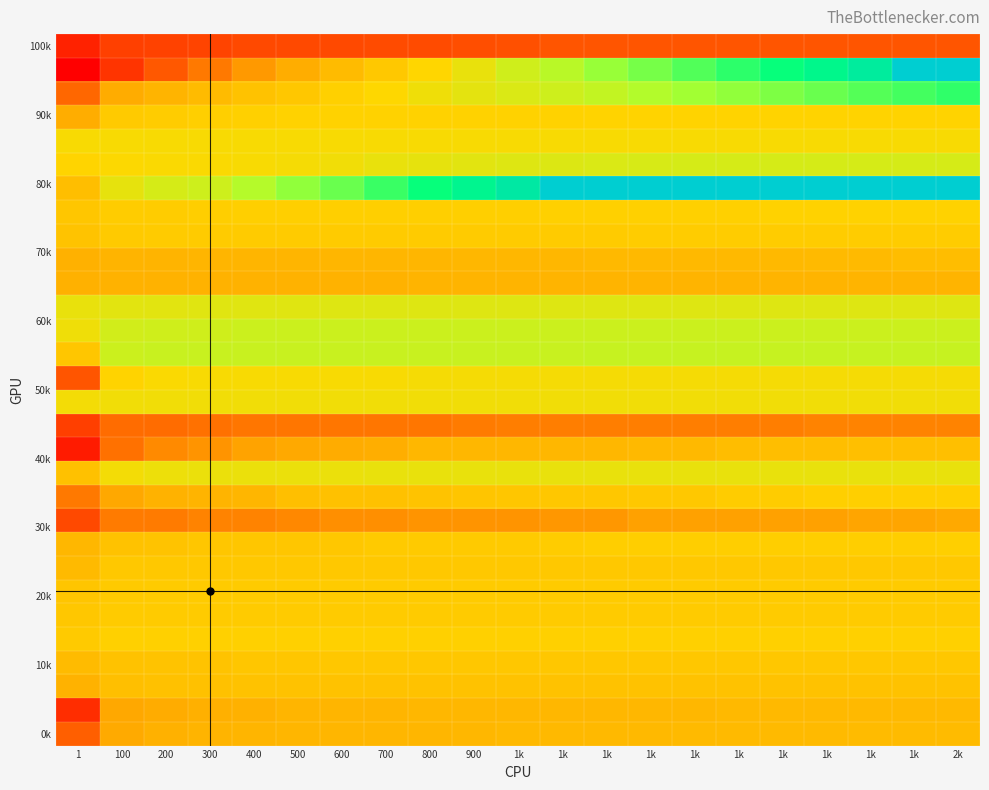

How many distinct data groups are displayed?

30